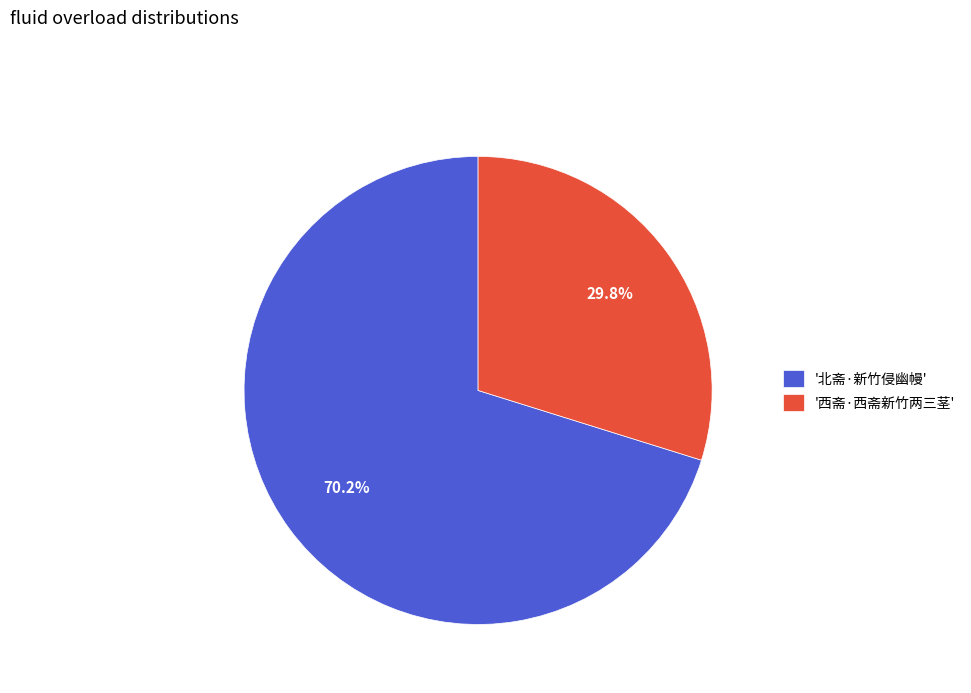

Do '北斋·新竹侵幽幔' and '西斋·西斋新竹两三茎' together represent more than half of the pie?

Yes